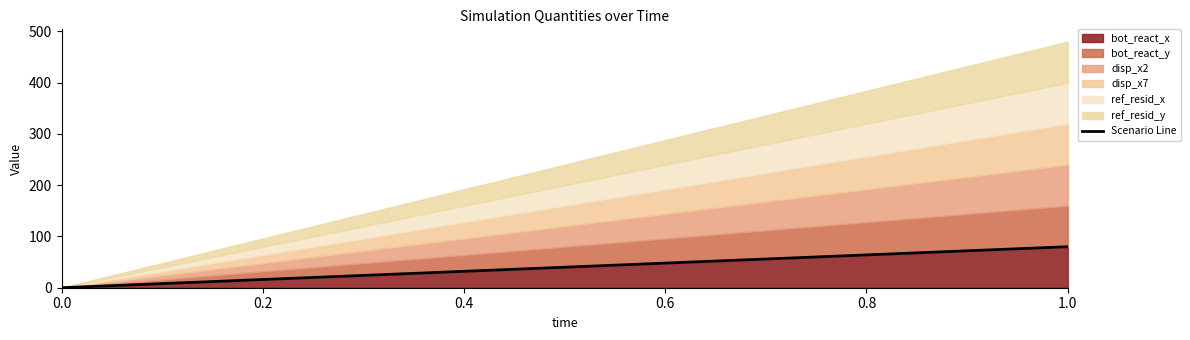

How many values are between 0 and 80?

2